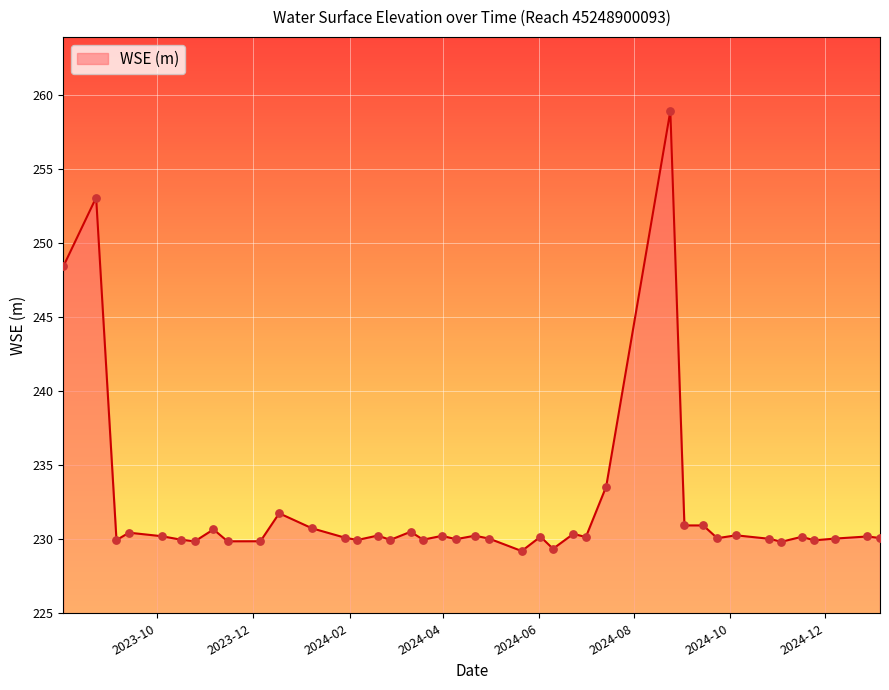

What is the difference between the maximum and minimum values?

29.7